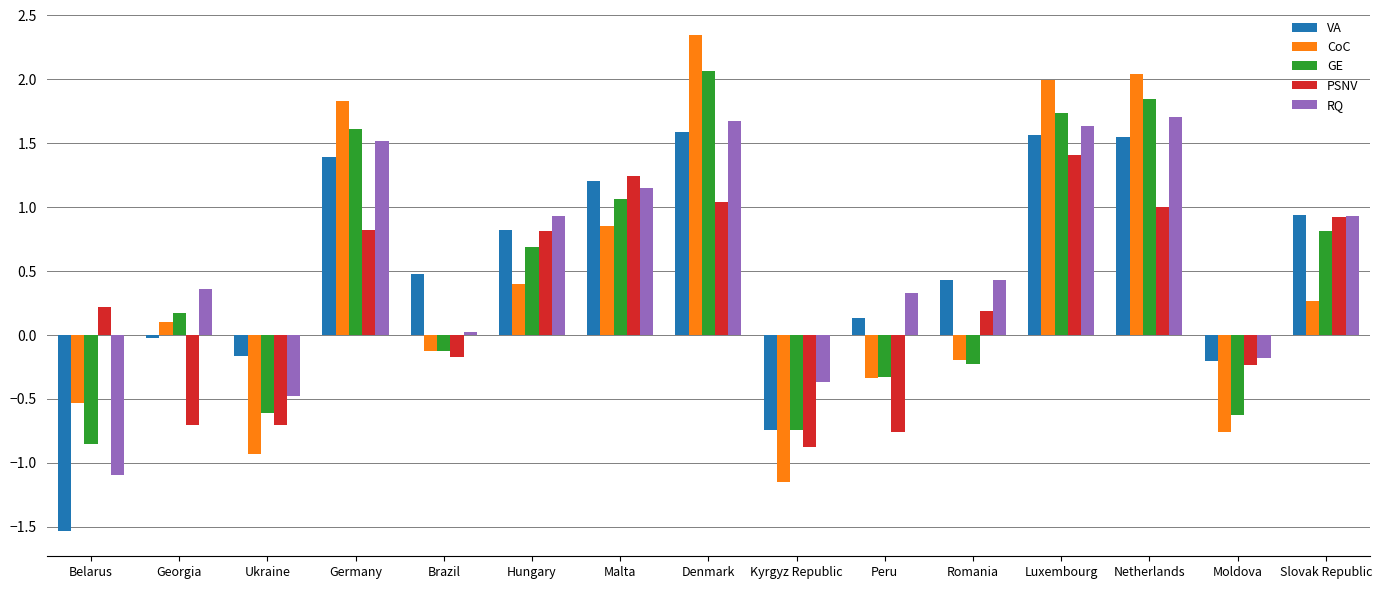

How many negative values does the GE series have?

7